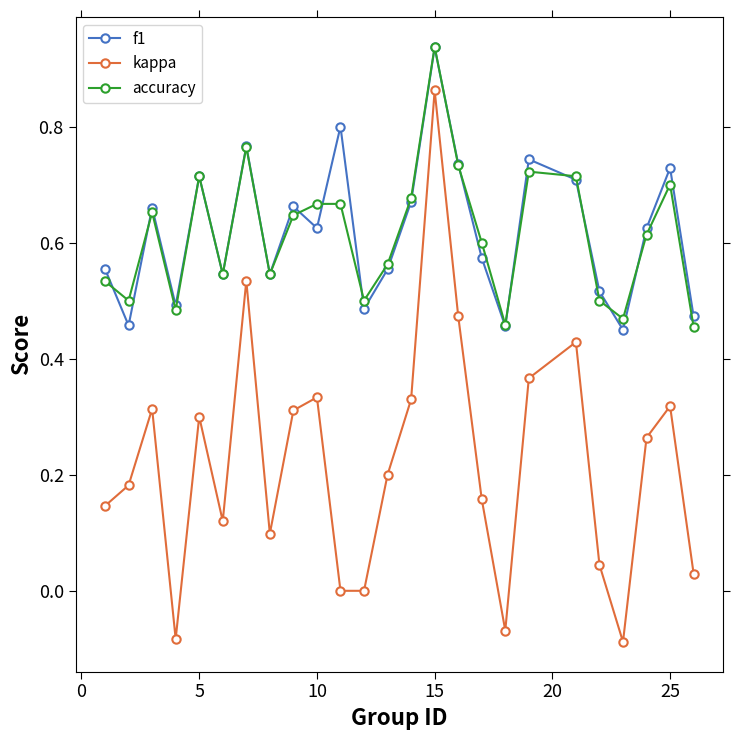

At how many categories does at least one series exceed 0?

25